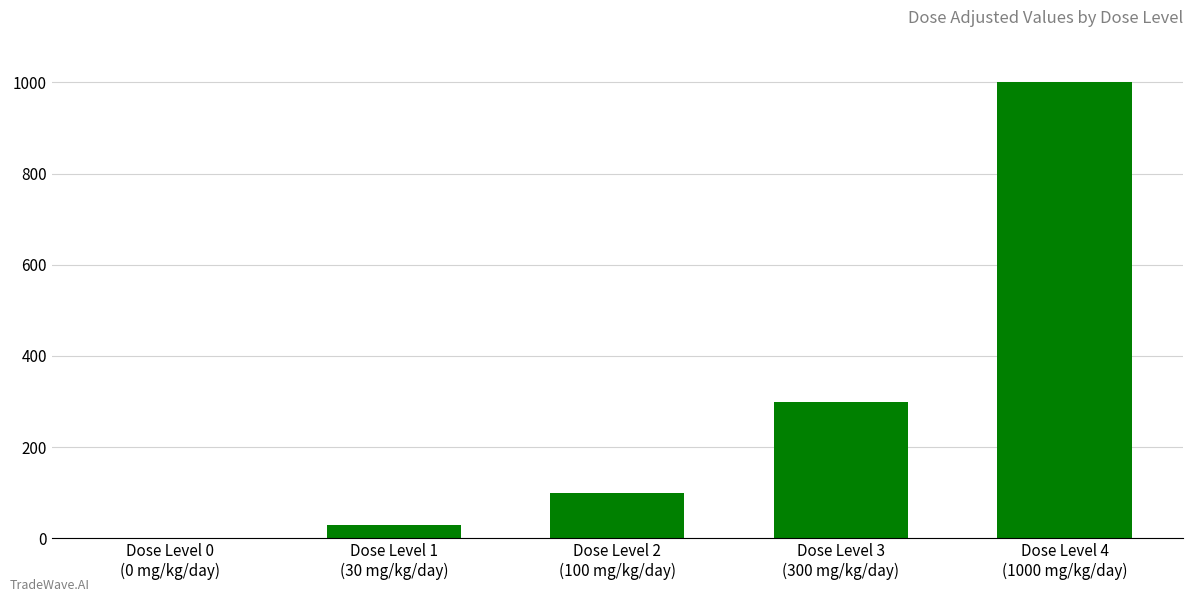

What is the sum of all values?

1430